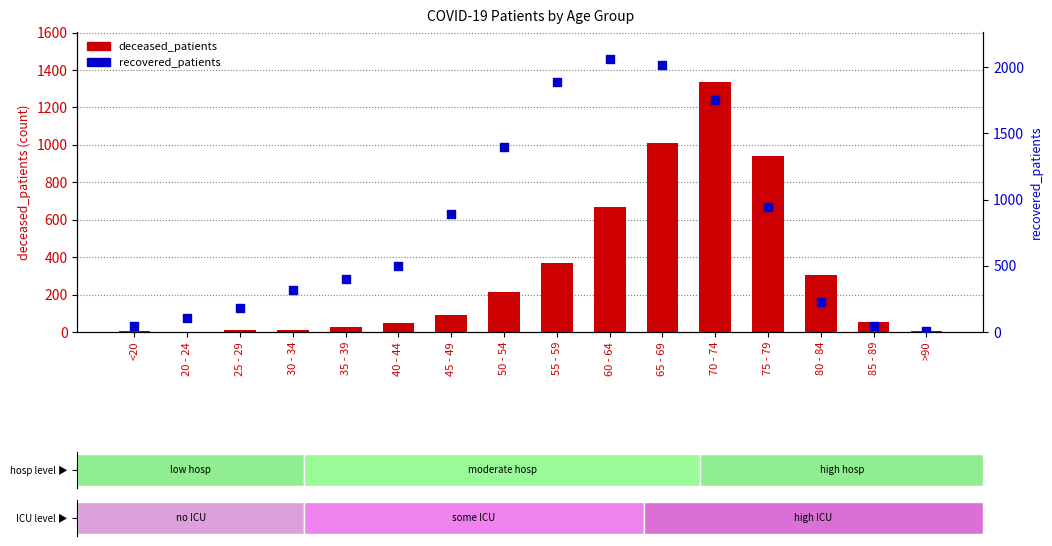

At how many categories does at least one series exceed 1489?

4